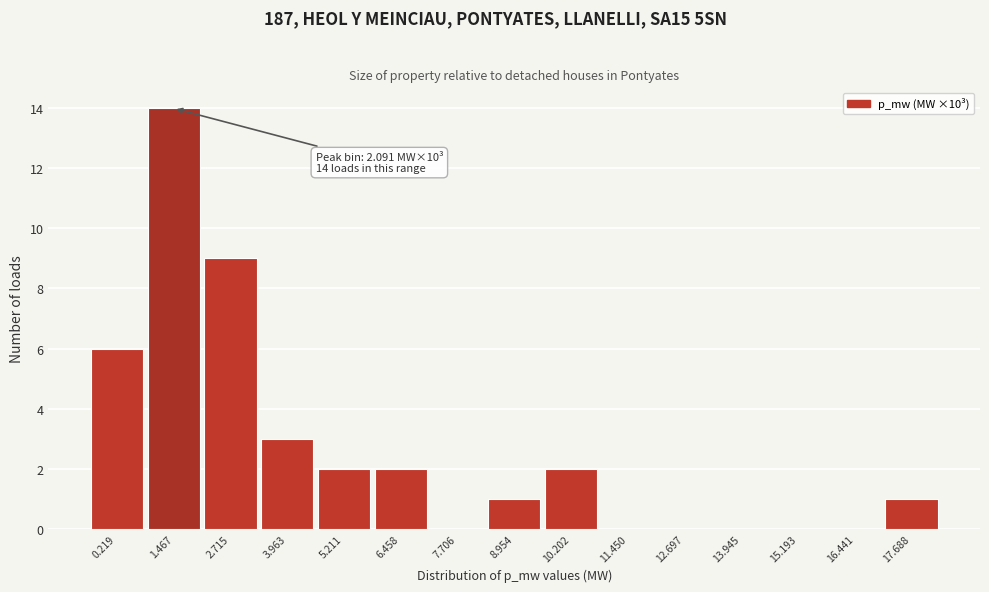

Reading left to right, list all the values displayed in this chart.

0.219=6	1.467=14	2.715=9	3.963=3	5.211=2	6.458=2	7.706=0	8.954=1	10.202=2	11.450=0	12.697=0	13.945=0	15.193=0	16.441=0	17.688=1